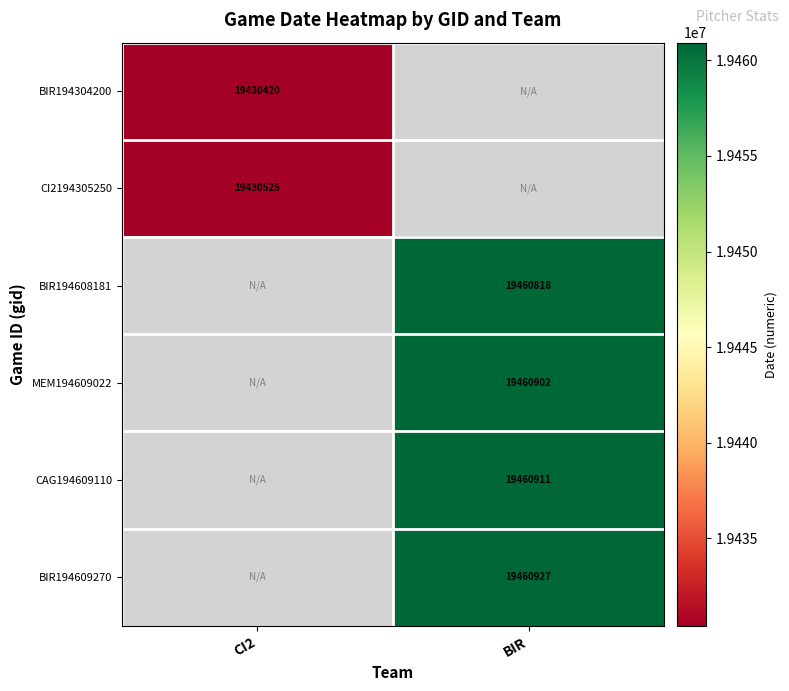

Count the number of data series in this chart.

6